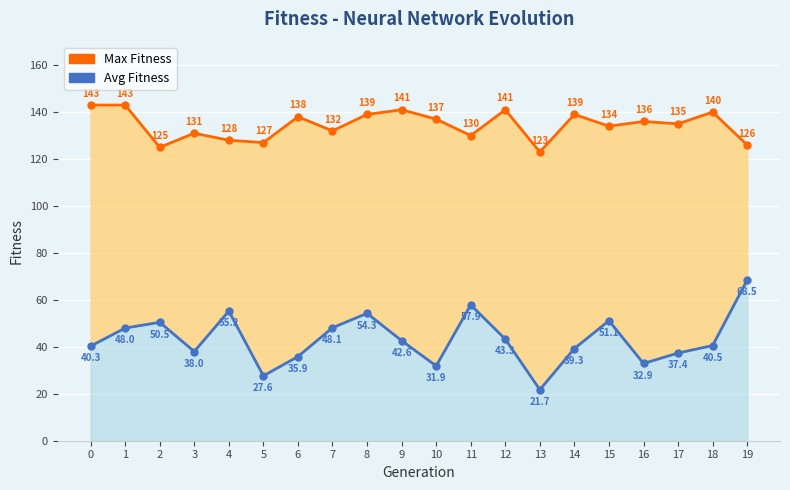

How many data points in Max Fitness are less than 136?

10